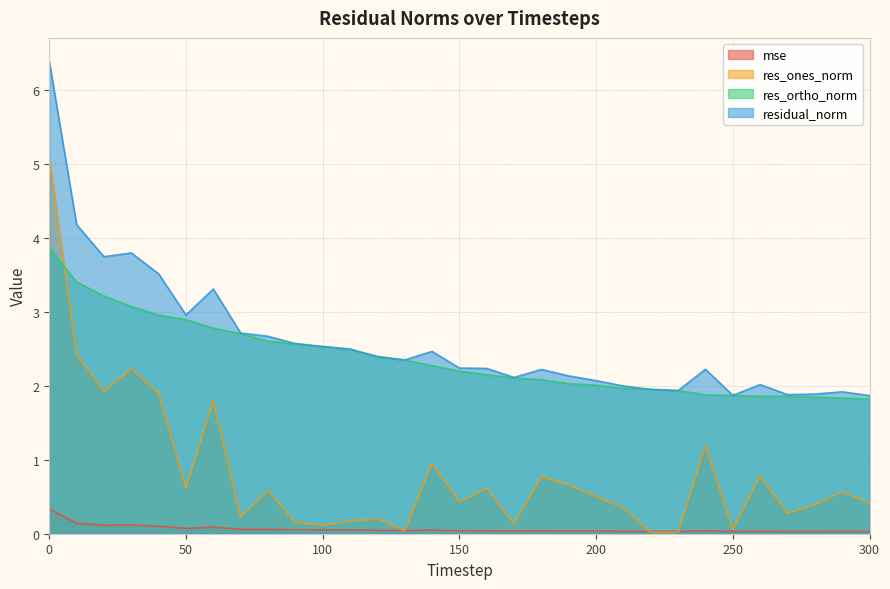

Reading left to right, transcribe all the data shown in this chart.

mse: 0.3	0.1	0.1	0.1	0.1	0.1	0.1	0.1	0.1	0.1	0.1	0.1	0.0	0.0	0.0	0.0	0.0	0.0	0.0	0.0	0.0	0.0	0.0	0.0	0.0	0.0	0.0	0.0	0.0	0.0	0.0
res_ones_norm: 5.1	2.4	1.9	2.2	1.9	0.6	1.8	0.2	0.6	0.2	0.1	0.2	0.2	0.0	1.0	0.4	0.6	0.1	0.8	0.7	0.5	0.3	0.0	0.0	1.2	0.1	0.8	0.3	0.4	0.6	0.4
res_ortho_norm: 3.9	3.4	3.2	3.1	3.0	2.9	2.8	2.7	2.6	2.6	2.5	2.5	2.4	2.3	2.3	2.2	2.1	2.1	2.1	2.0	2.0	2.0	2.0	1.9	1.9	1.9	1.9	1.9	1.8	1.8	1.8
residual_norm: 6.4	4.2	3.7	3.8	3.5	3.0	3.3	2.7	2.7	2.6	2.5	2.5	2.4	2.3	2.5	2.2	2.2	2.1	2.2	2.1	2.1	2.0	2.0	1.9	2.2	1.9	2.0	1.9	1.9	1.9	1.9